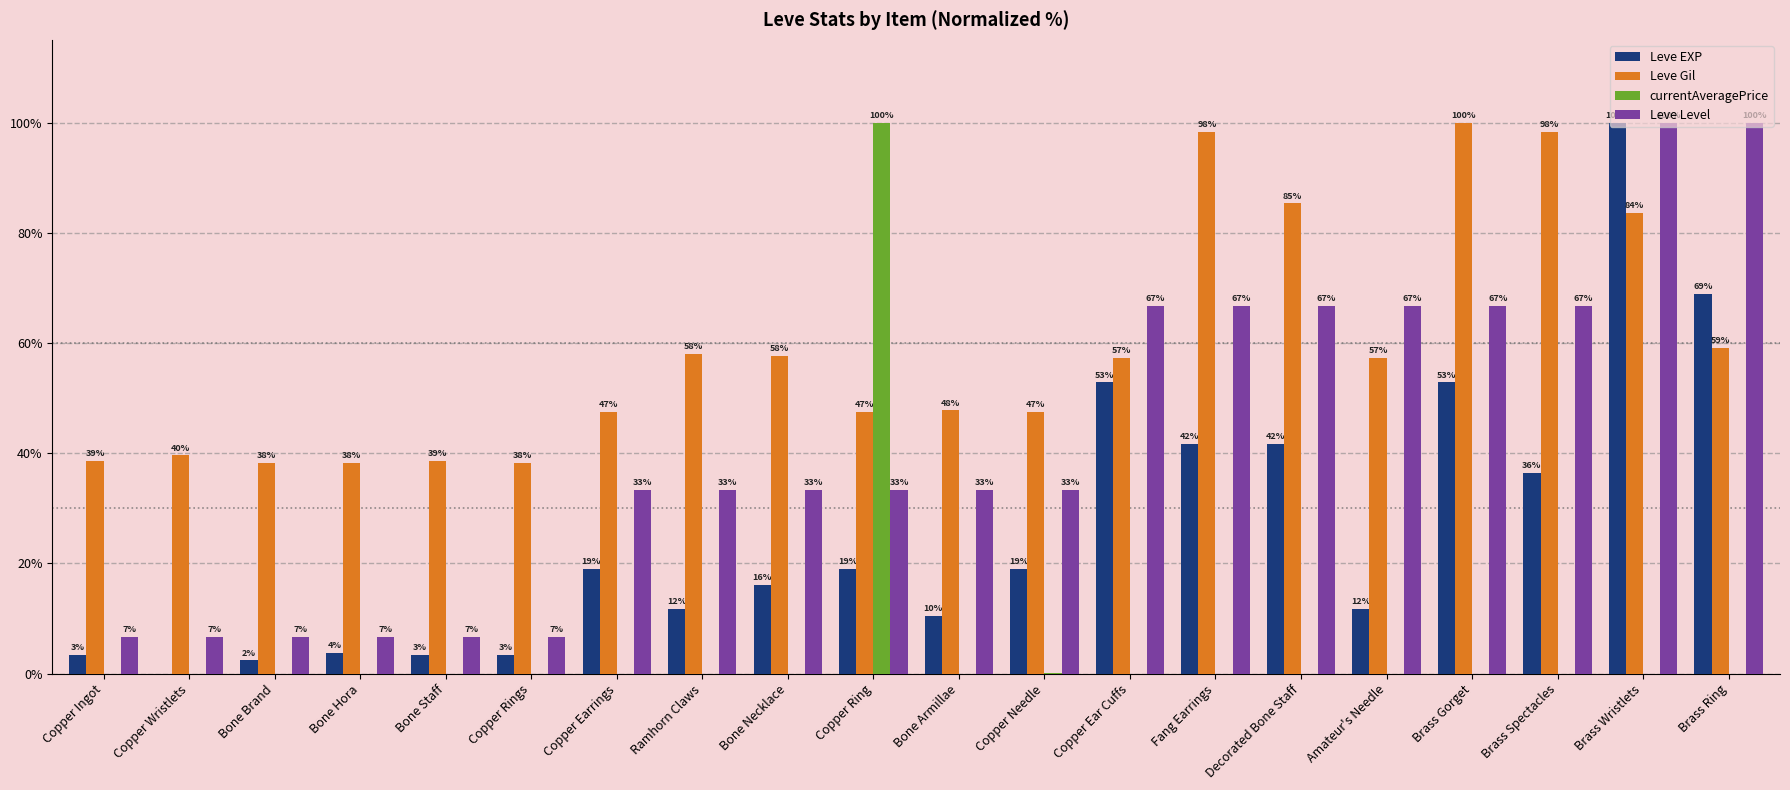

Between Bone Hora and Copper Earrings, which series saw the biggest shift?

Leve Level